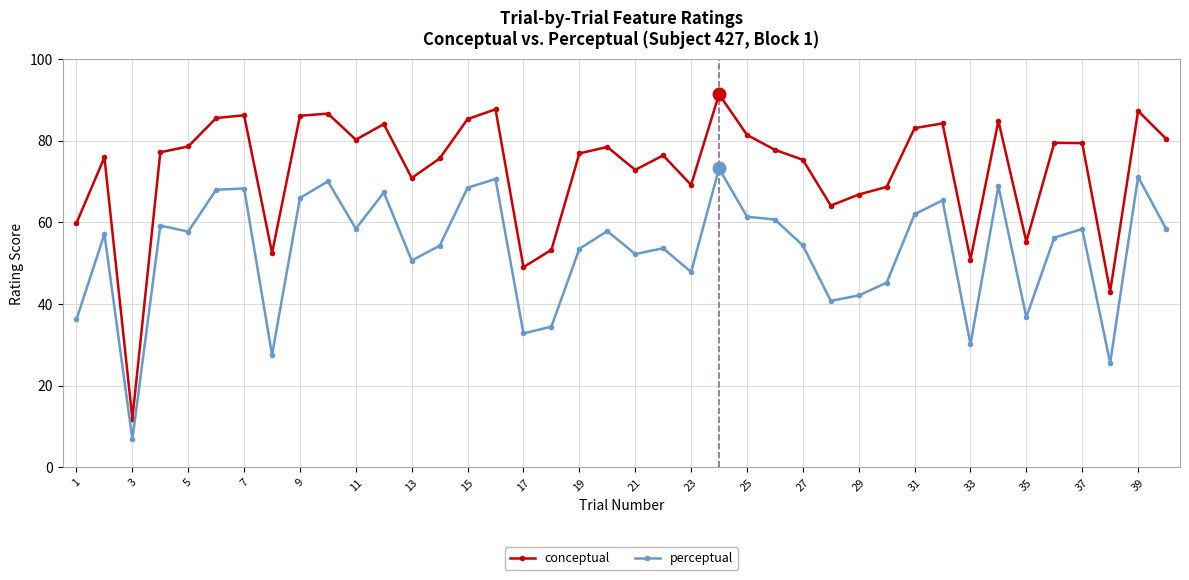

What is the minimum value for conceptual?

11.9